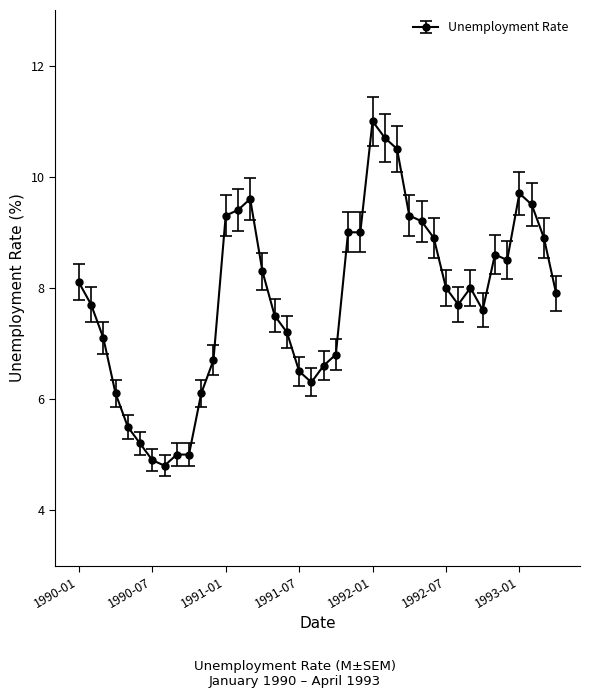

What is the value of the 12th point from the left?

6.7